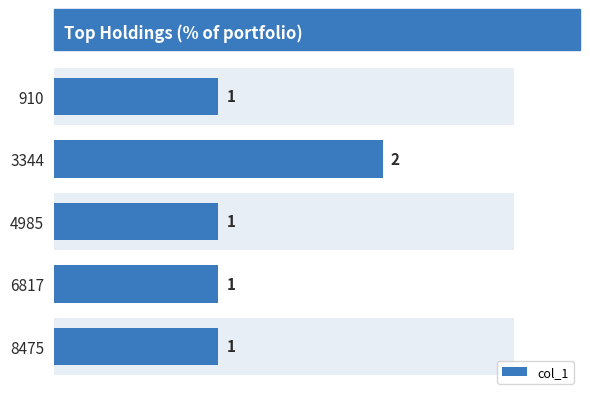

Reading right to left, what are all the values shown in this chart?

1	1	1	2	1